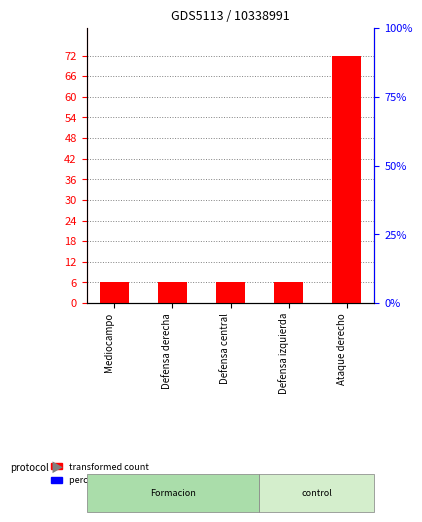

What is the highest value of the percentile rank within the sample series?

0.2